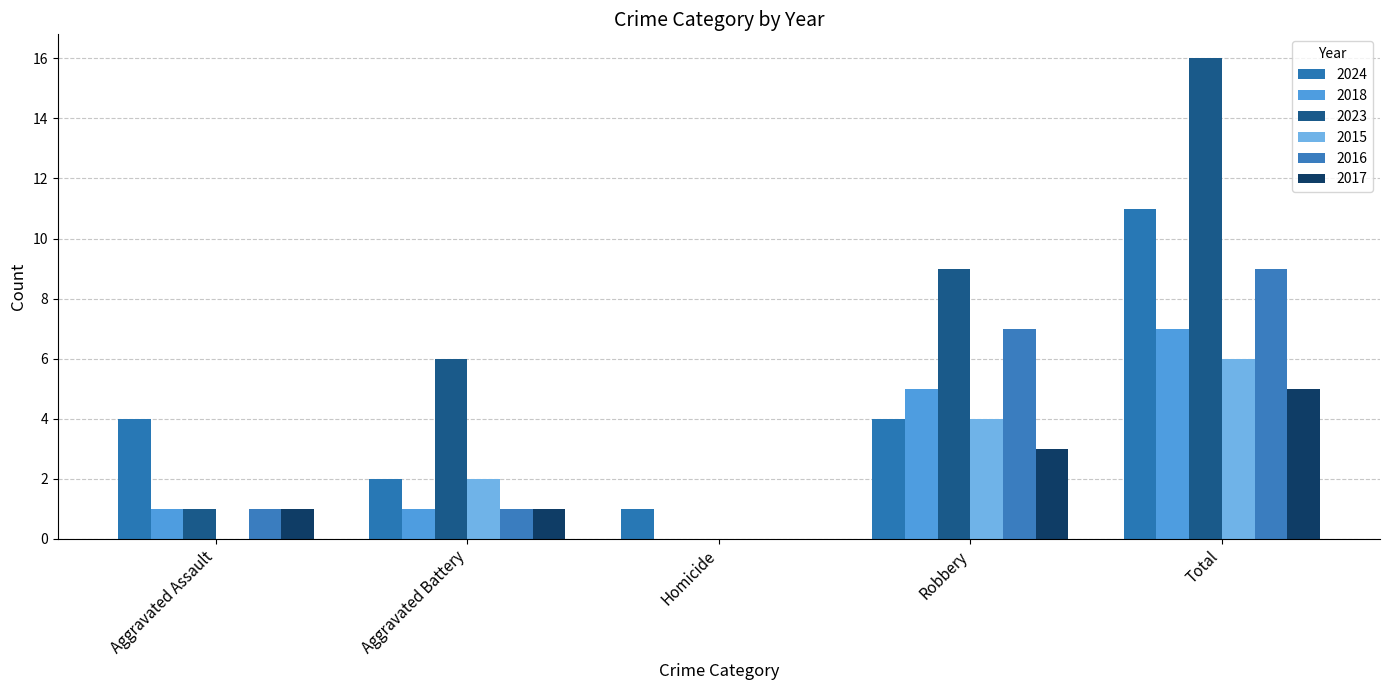

Does the chart contain stacked bars?

No